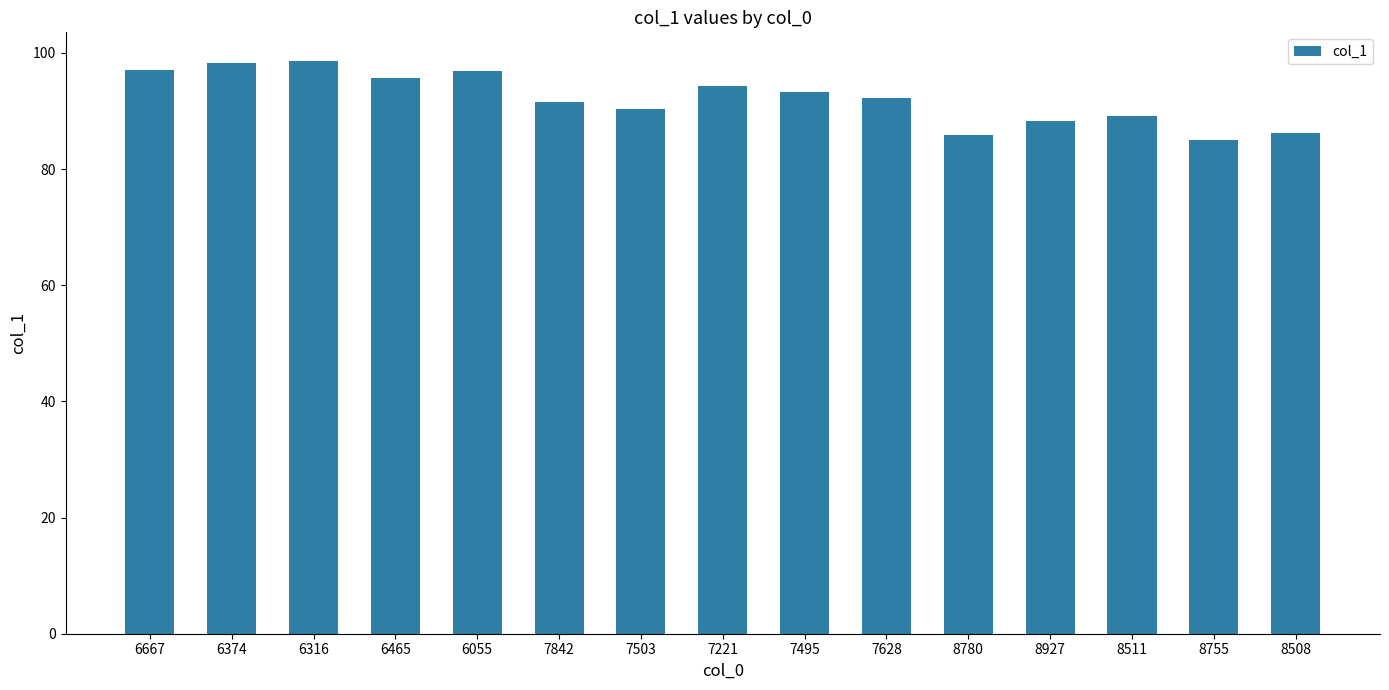

What is the minimum value shown in the chart?

85.1